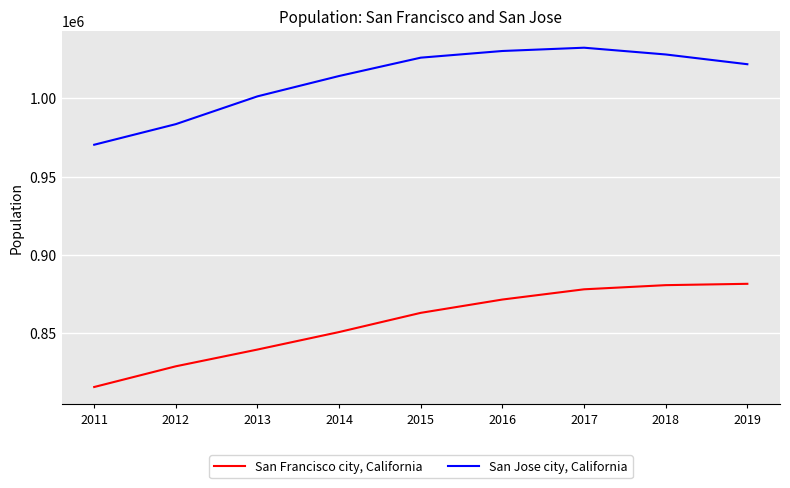

Which series has the largest total across all categories?

San Jose city, California